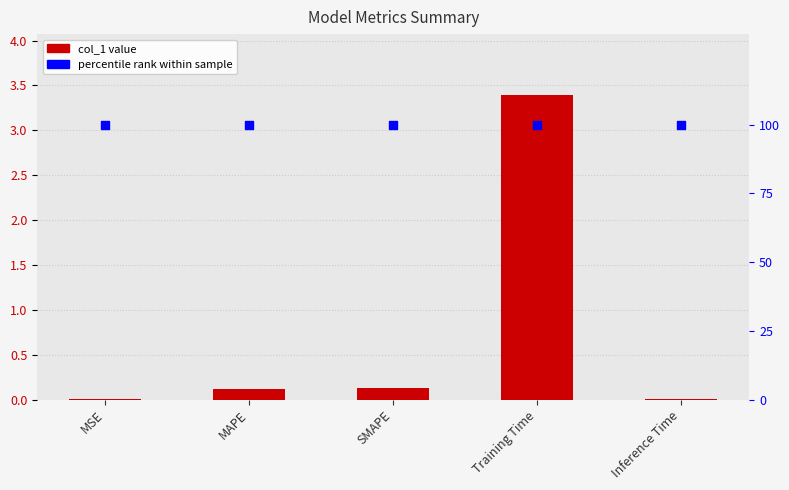

Which series reaches the minimum Y coordinate?

col_1